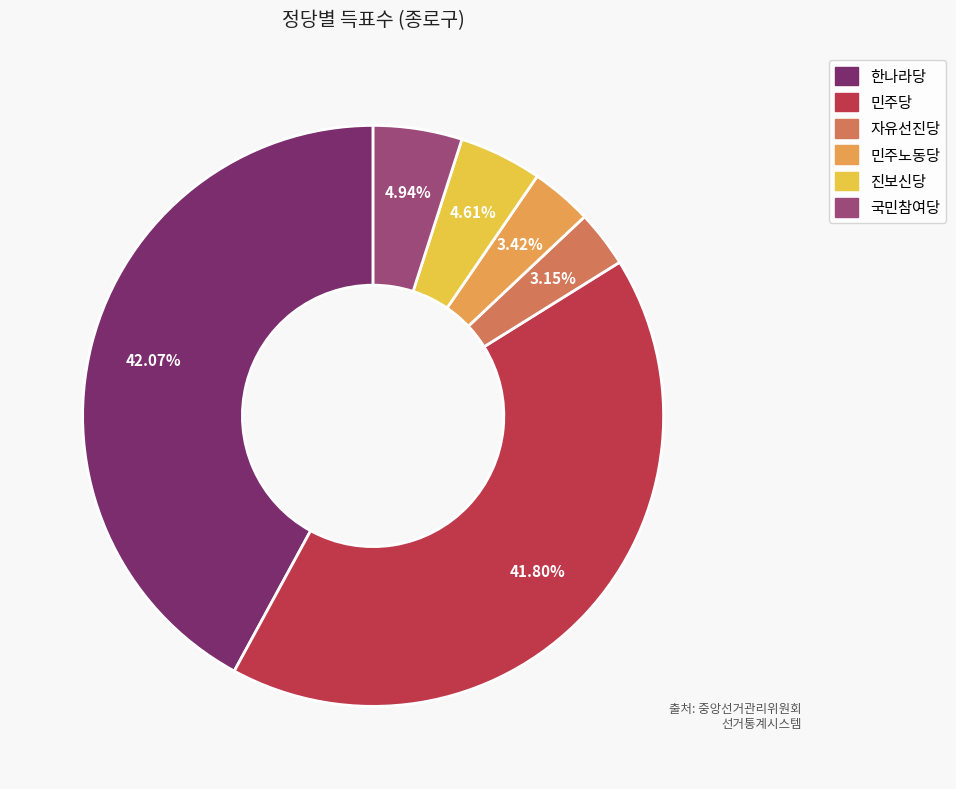

How many segments does this pie chart have?

6